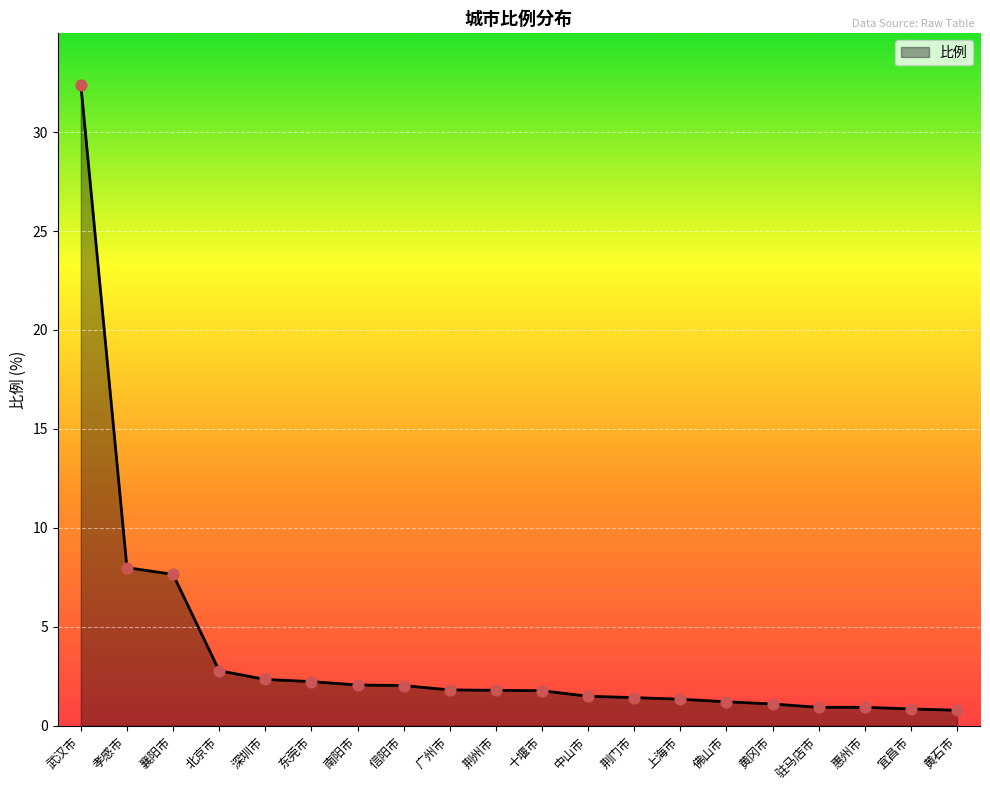

What is the change in value from 广州市 to 中山市?

-0.3